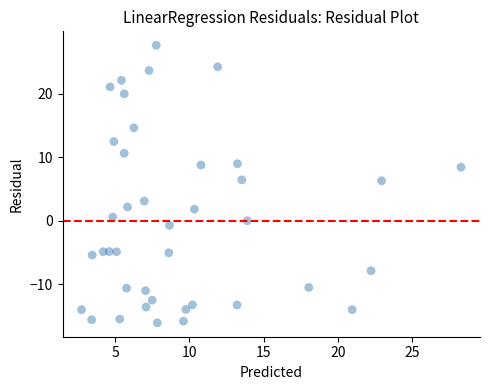

What is the range of X values (max minus min)?

25.6